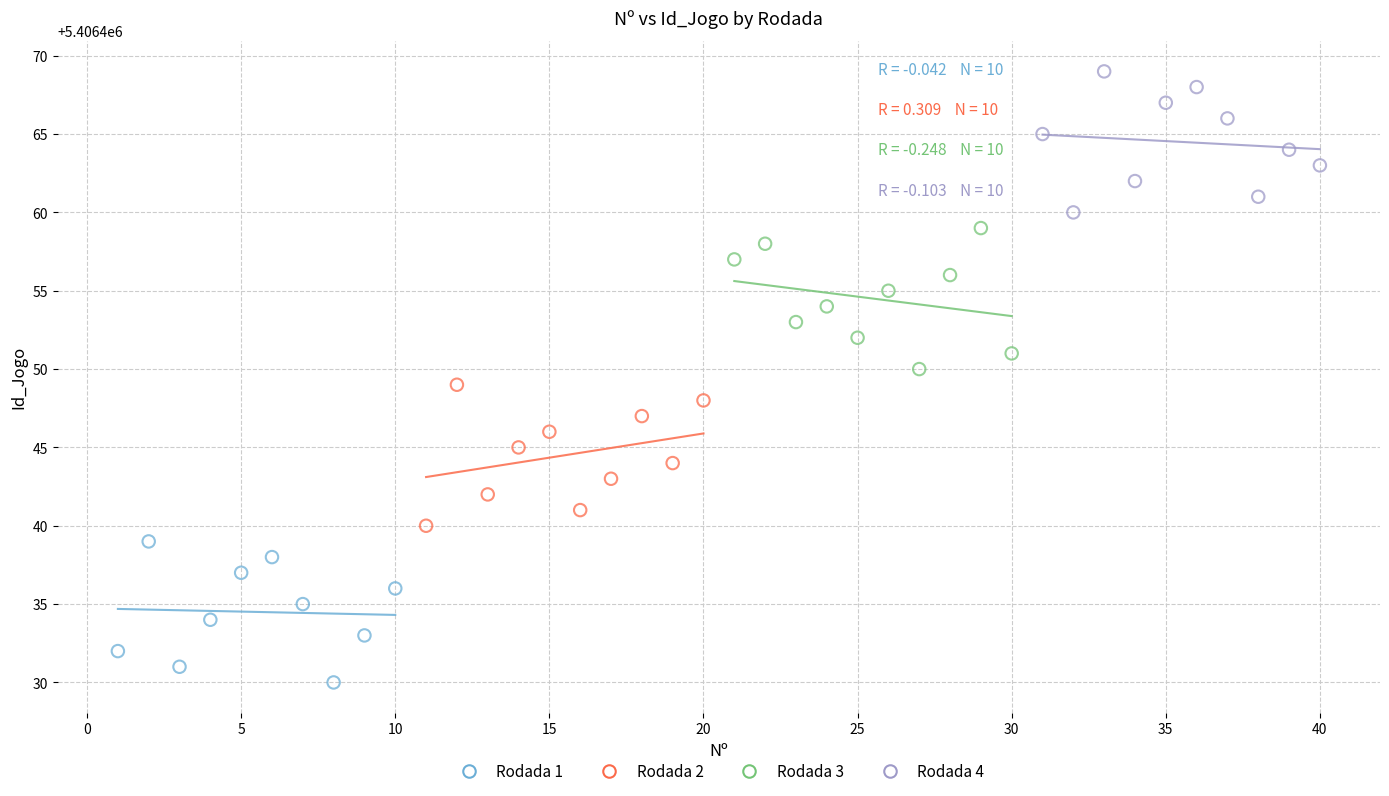

Which series reaches the maximum Y coordinate?

Rodada 4